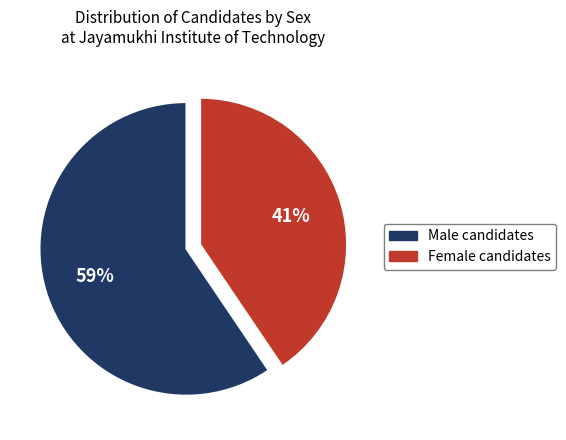

To the nearest percent, what is the average slice percentage?

50%